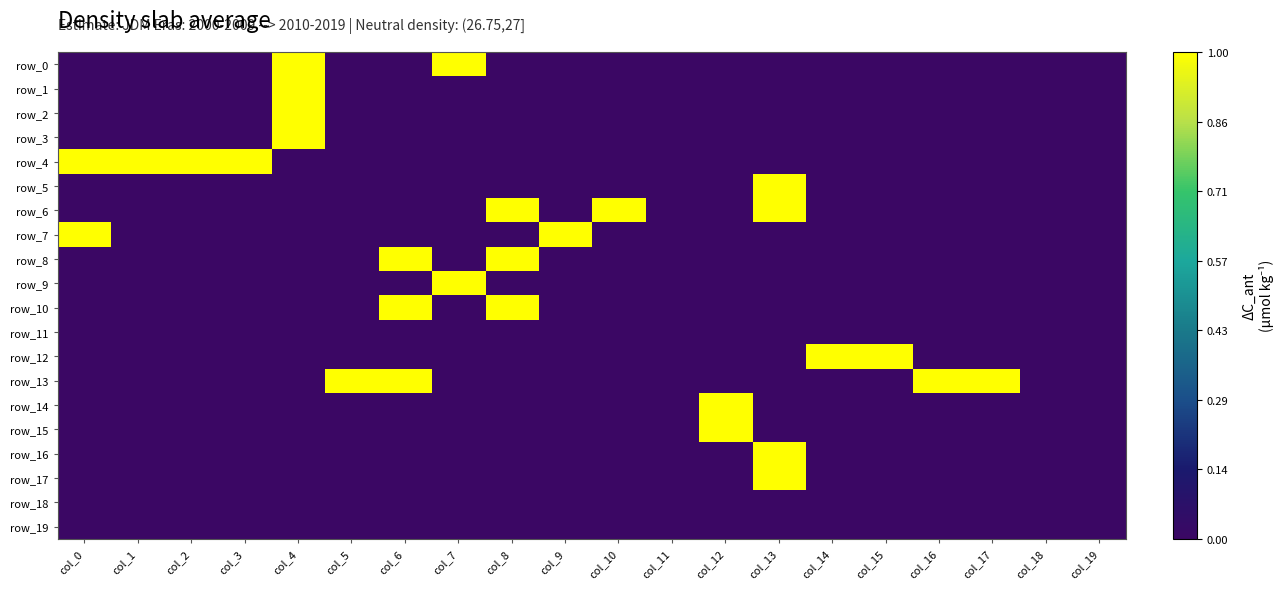

Which series has the widest spread of values?

row_0